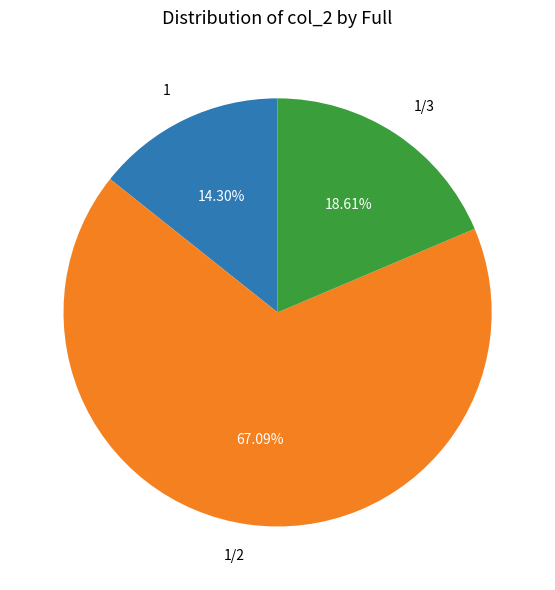

Rank the categories by value from highest to lowest.

1/2, 1/3, 1